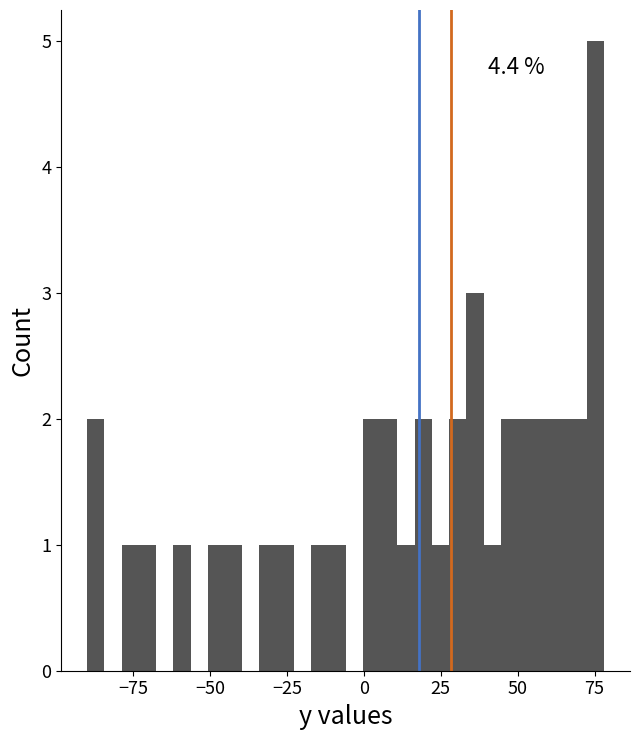

Around what value on the x-axis is the tallest bar? Give the approximate position of its centre, as read against the axis.

75